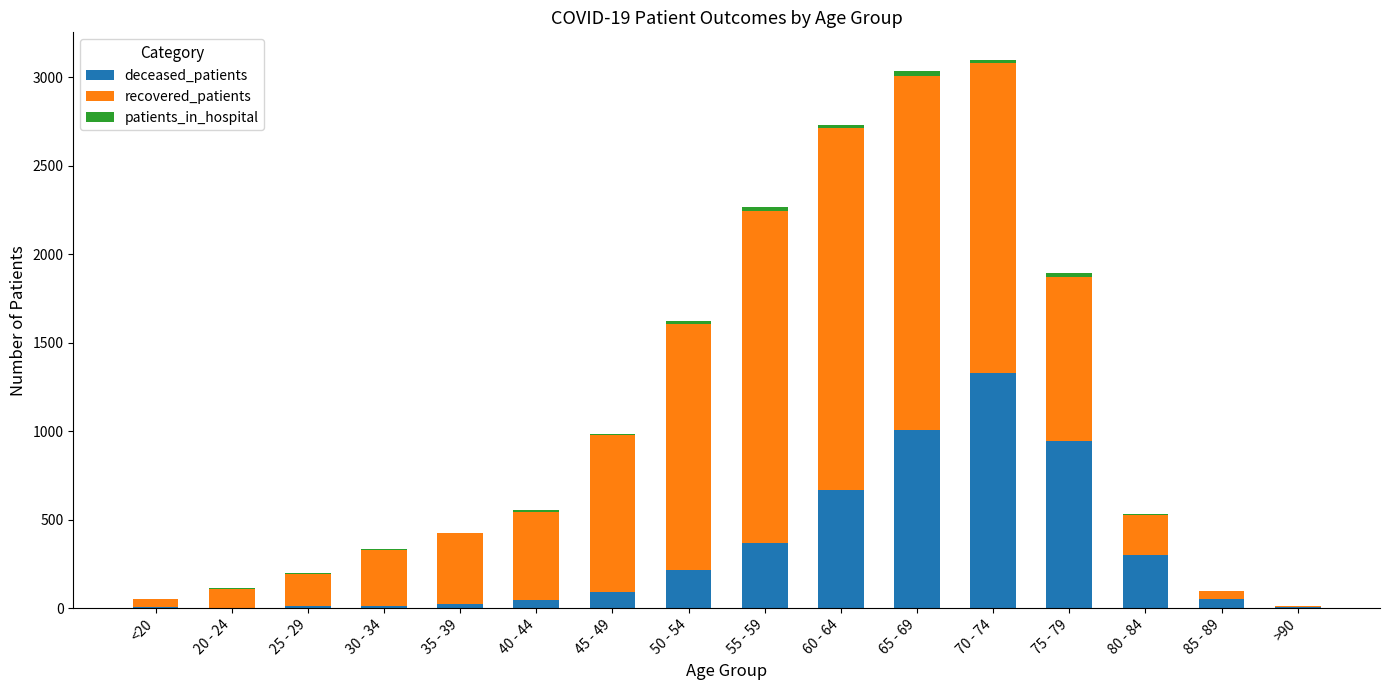

The value of deceased_patients at 60 - 64 is 1007. True or false?

False